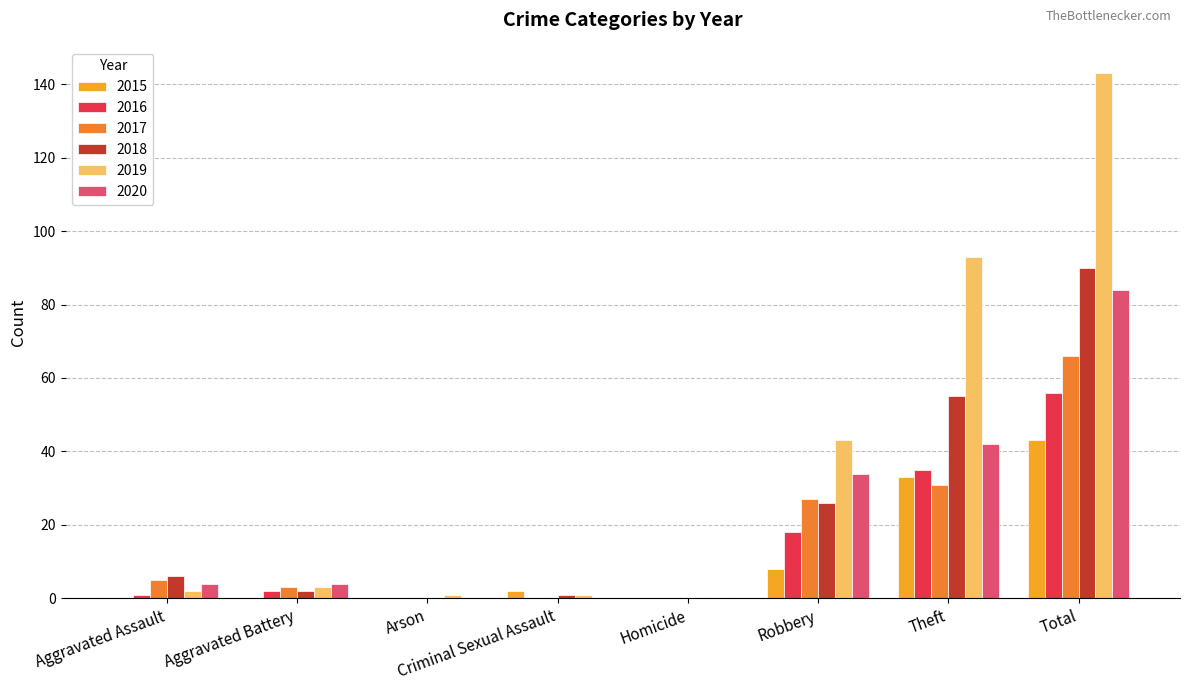

How many groups of bars are there?

8